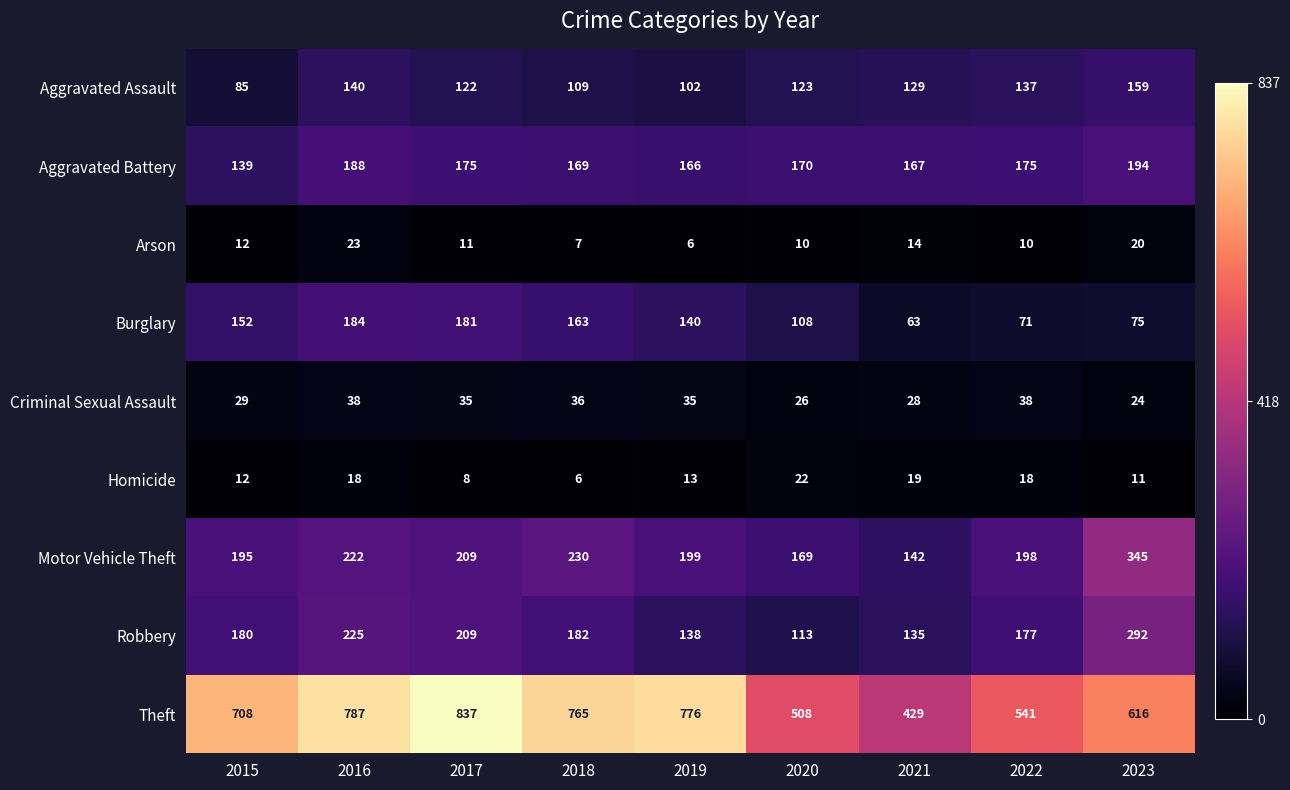

How many series are shown in this chart?

9